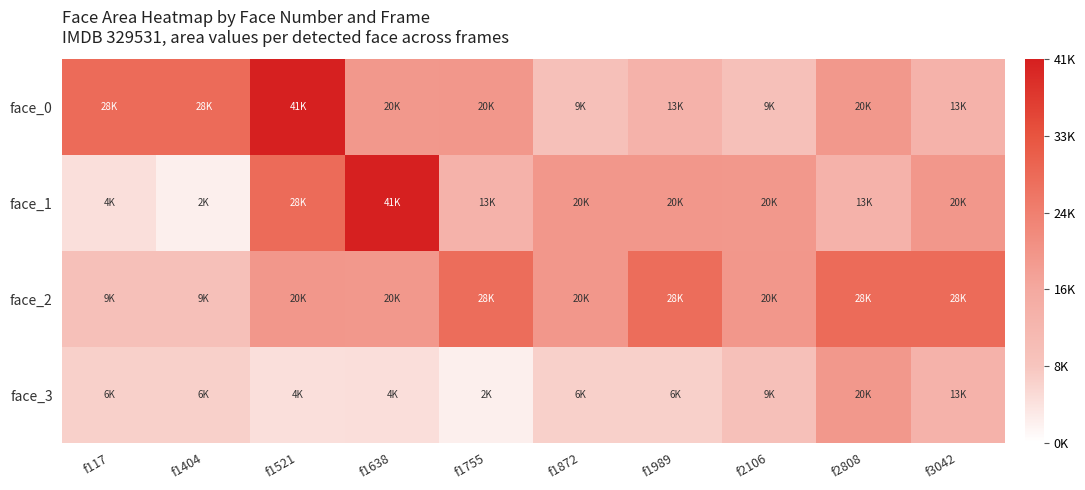

What is the greatest value displayed?

41616